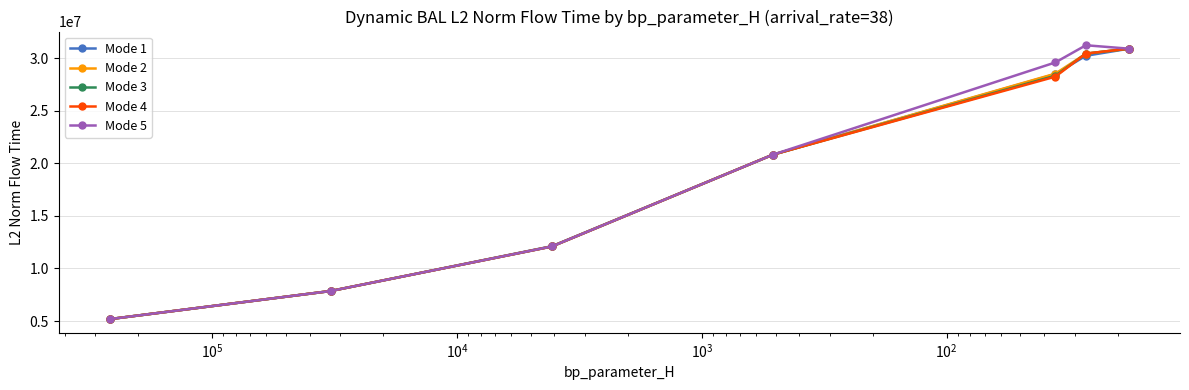

Which series has the largest range (max minus min)?

Mode 5